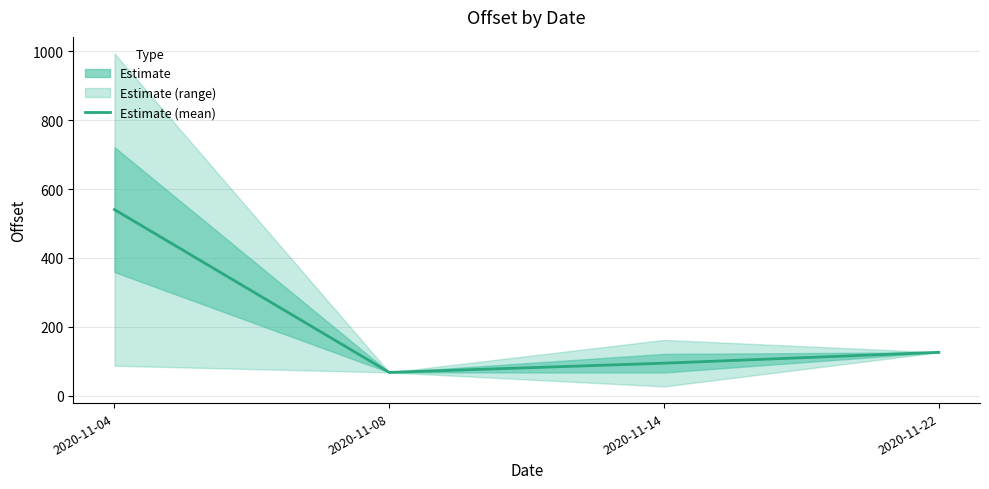

Reading left to right, transcribe all the data shown in this chart.

2020-11-04=540.4	2020-11-08=67.7	2020-11-14=94.5	2020-11-22=126.0